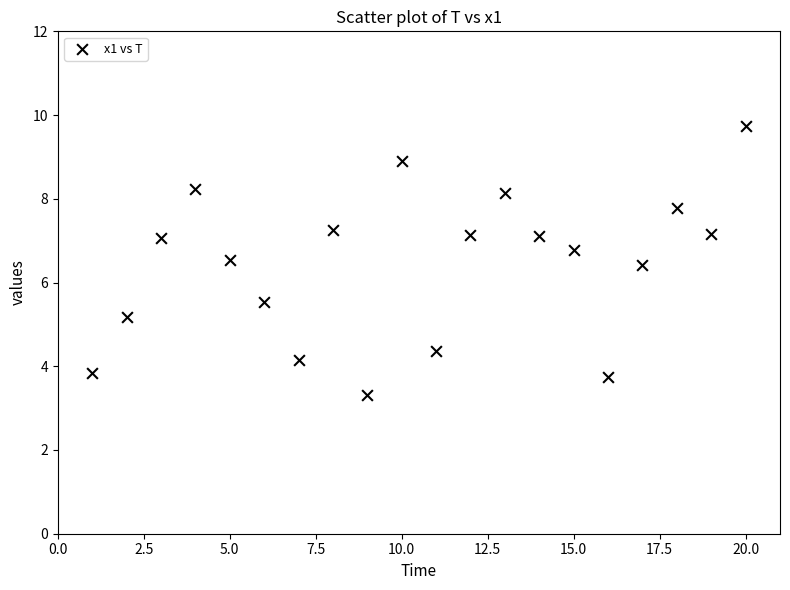

What is the range of X values (max minus min)?

19.0